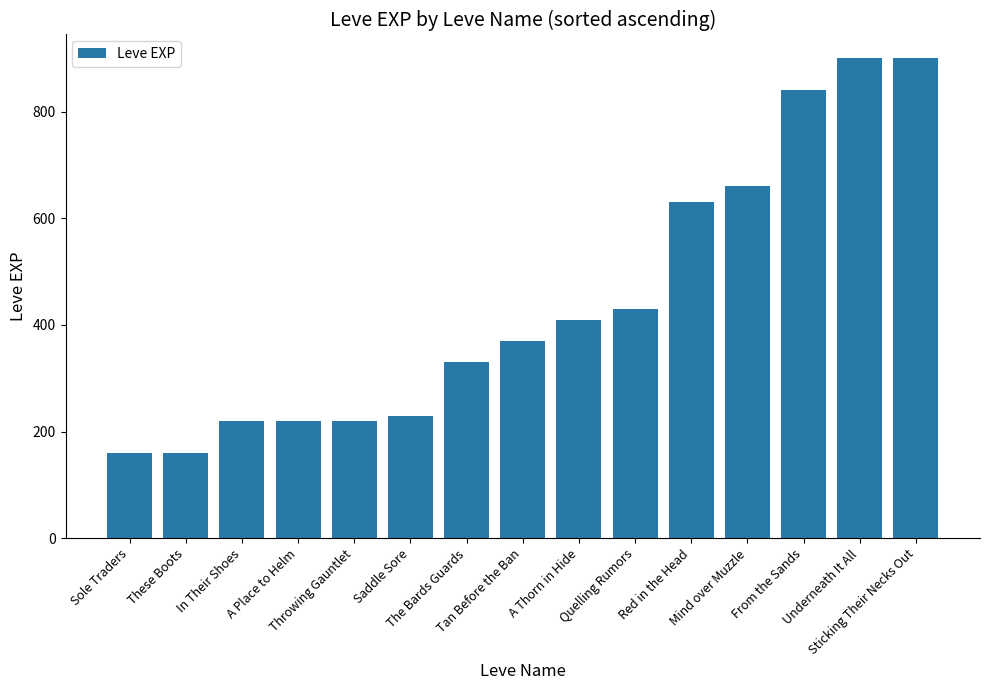

What is the label of the 14th bar from the left?

Underneath It All